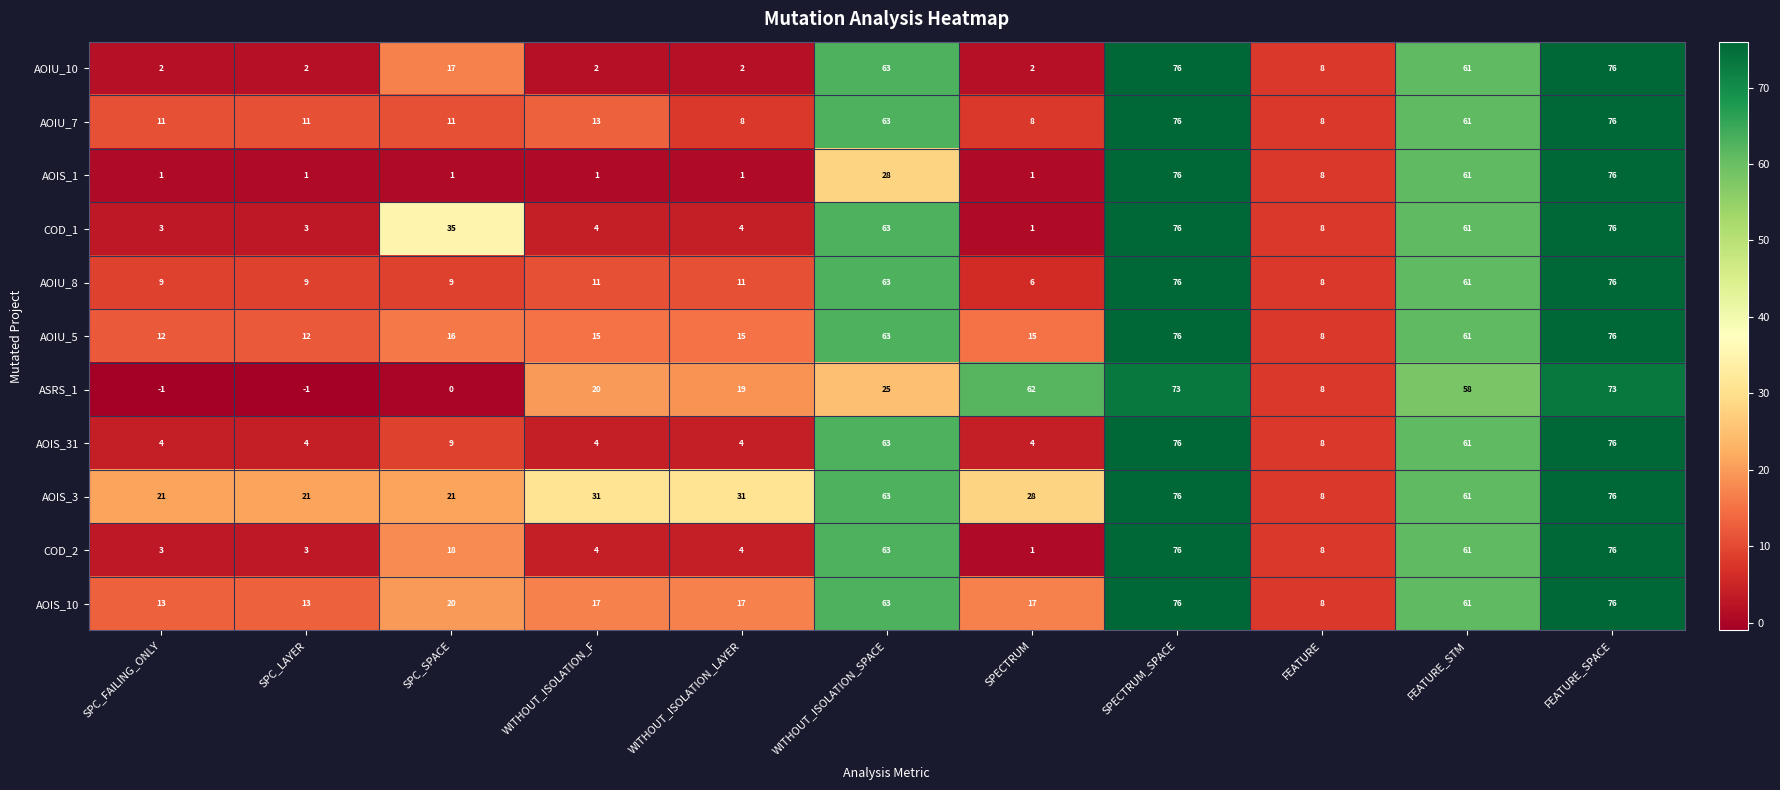

What is the spread (max minus min) of values at SPECTRUM?

61